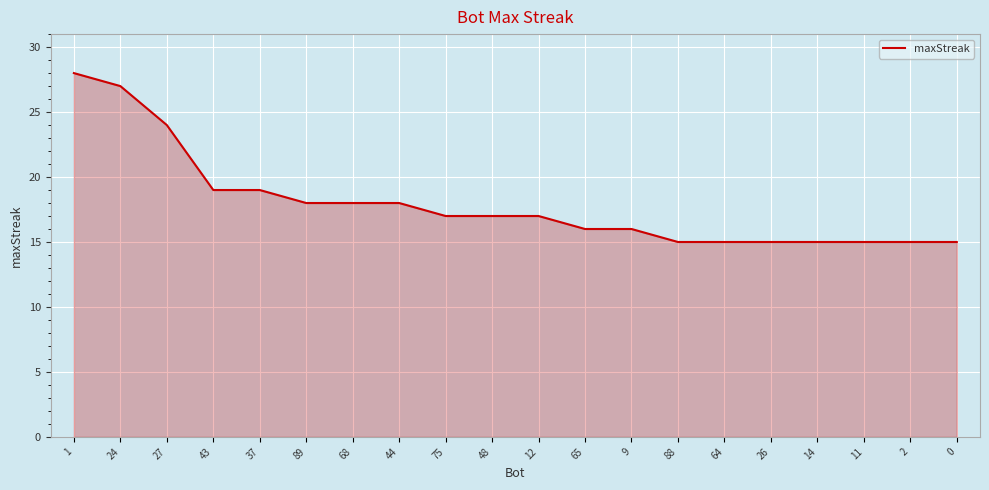

What is the difference between the maximum and minimum values?

13